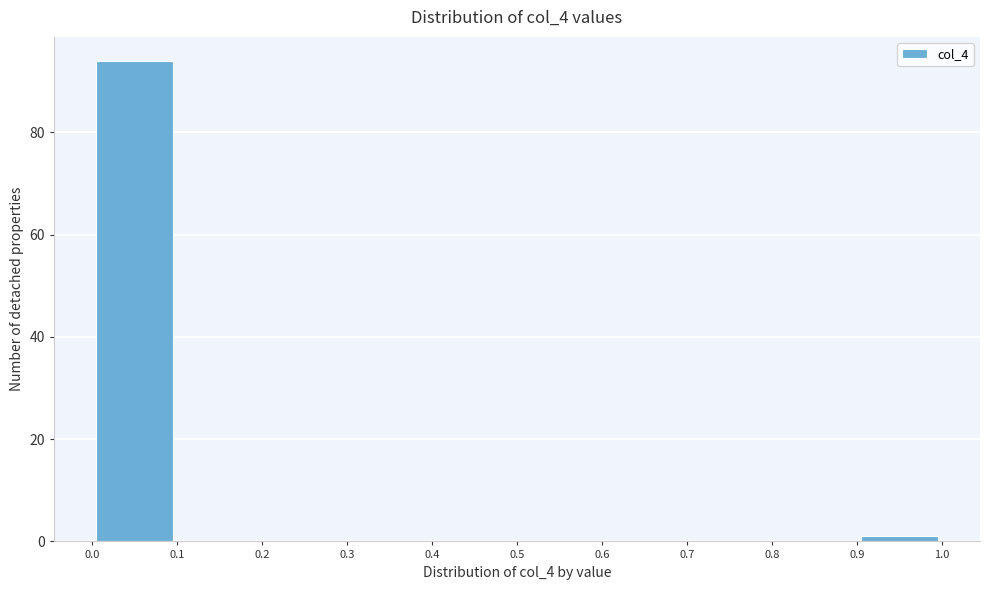

Reading left to right, transcribe this chart: for each bar, give the range it covers on the x-axis and its height. The values are not printed on the chart, so give them approximately, as read against the axis.

0.0 to 0.1: 94
0.1 to 0.2: 0
0.2 to 0.3: 0
0.3 to 0.4: 0
0.4 to 0.5: 0
0.5 to 0.6: 0
0.6 to 0.7: 0
0.7 to 0.8: 0
0.8 to 0.9: 0
0.9 to 1.0: under 2